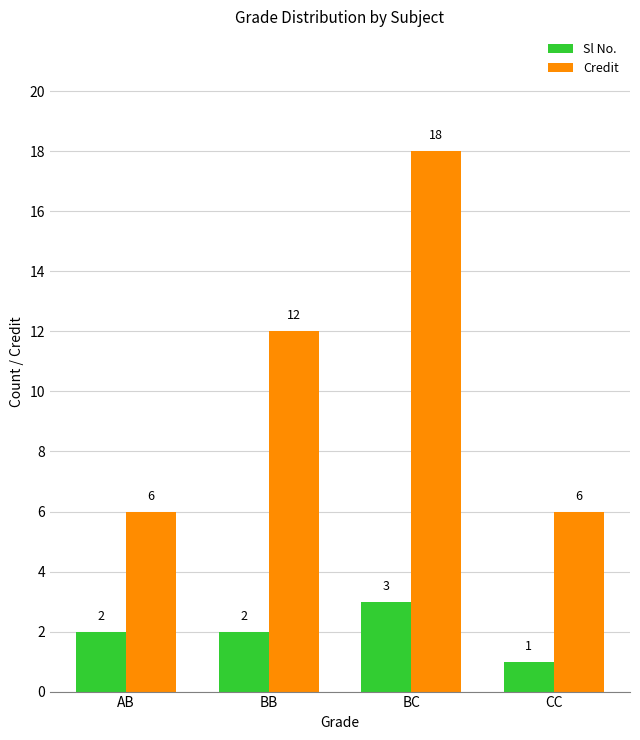

What is the approximate value of Credit at CC?

6